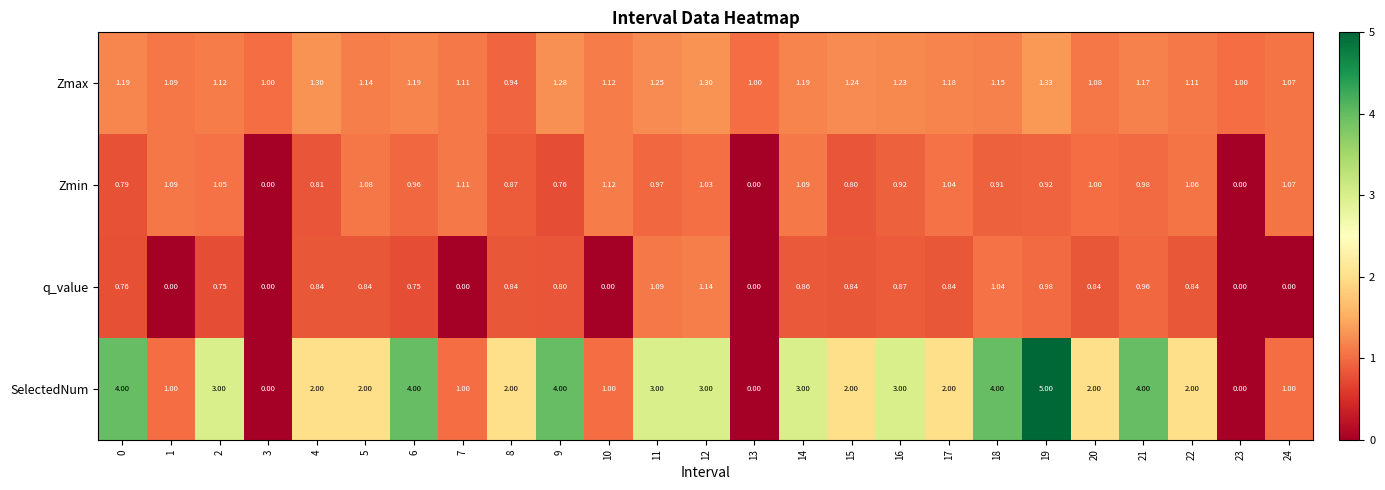

Which series has the largest range (max minus min)?

SelectedNum